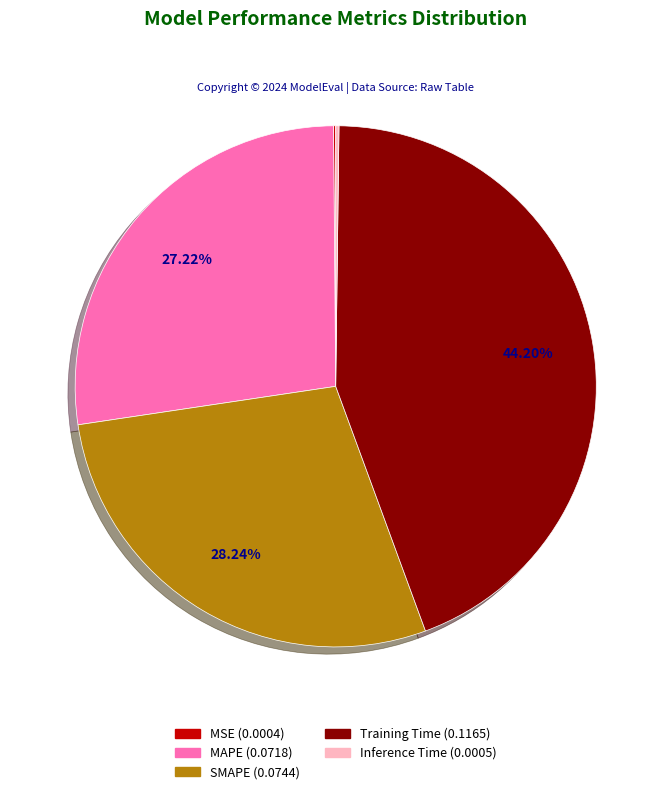

The SMAPE slice represents 43% of the pie. True or false?

False